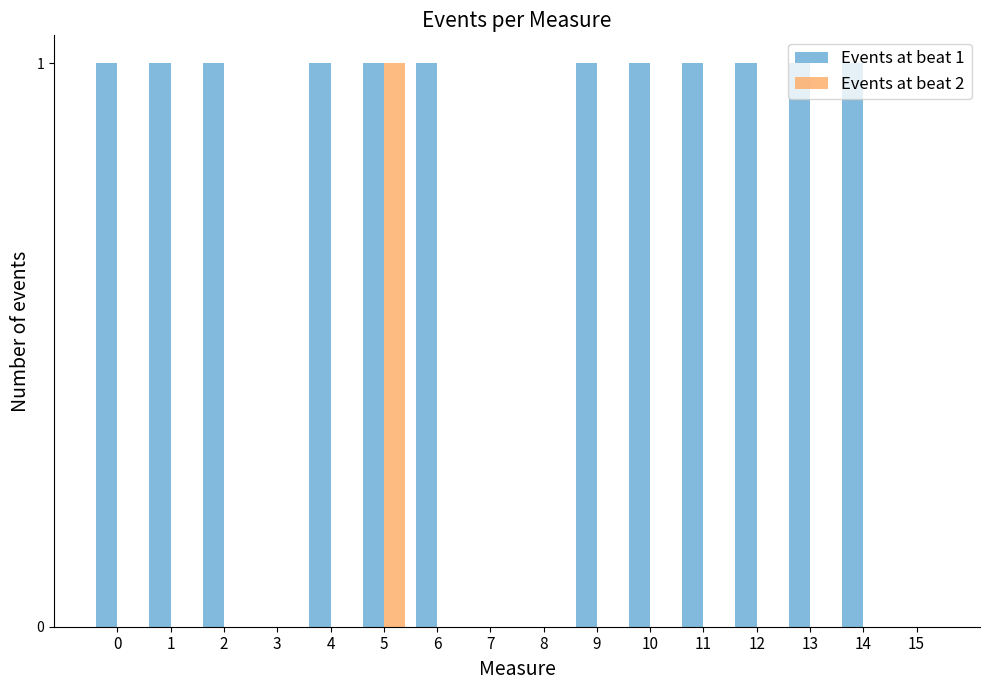

At which category is the sum across all series the highest?

5